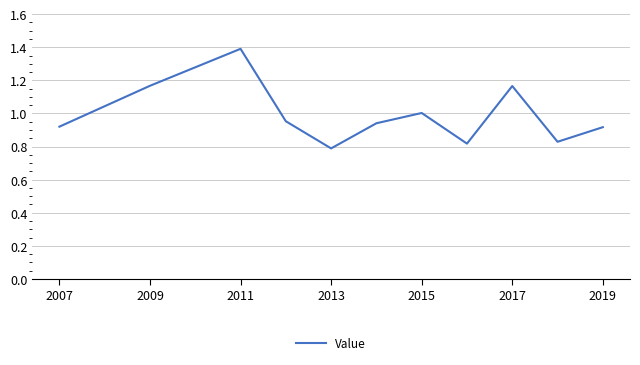

What is the difference between the maximum and minimum values?

0.6